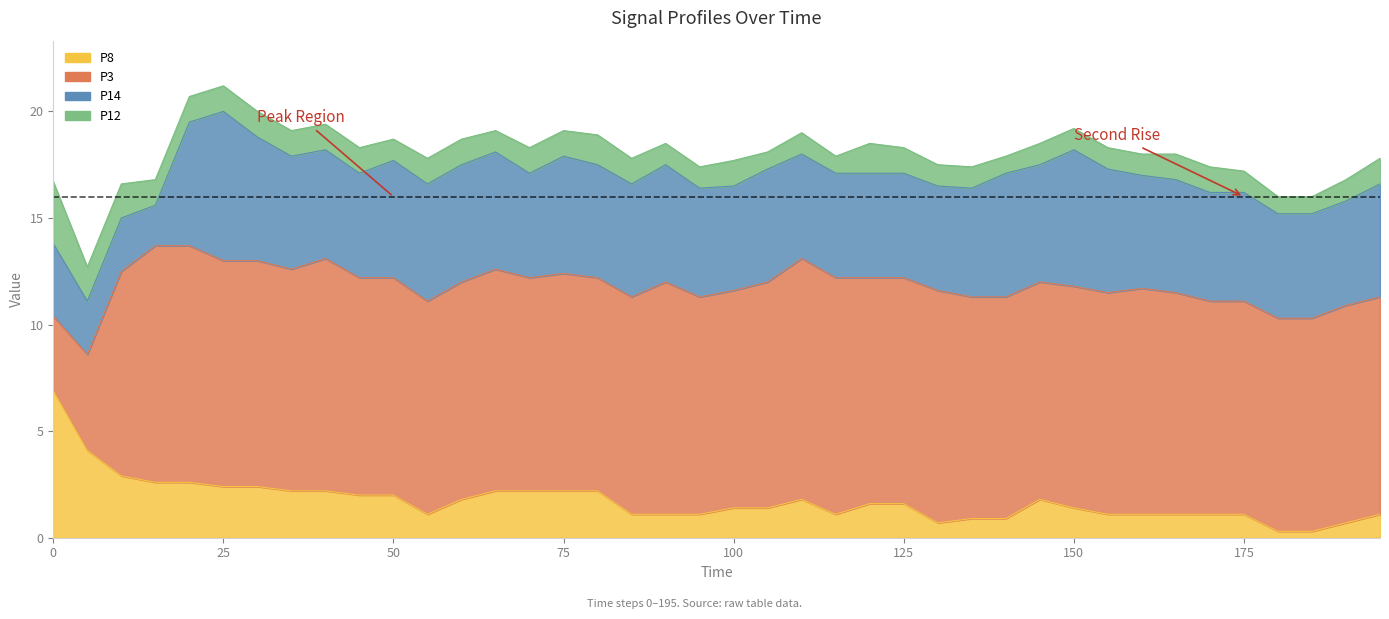

Reading right to left, what are all the values shown in this chart?

P8: 195=1.1	190=0.7	185=0.3	180=0.3	175=1.1	170=1.1	165=1.1	160=1.1	155=1.1	150=1.4	145=1.8	140=0.9	135=0.9	130=0.7	125=1.6	120=1.6	115=1.1	110=1.8	105=1.4	100=1.4	95=1.1	90=1.1	85=1.1	80=2.2	75=2.2	70=2.2	65=2.2	60=1.8	55=1.1	50=2.0	45=2.0	40=2.2	35=2.2	30=2.4	25=2.4	20=2.6	15=2.6	10=2.9	5=4.1	0=6.9
P3: 195=10.2	190=10.2	185=10.0	180=10.0	175=10.0	170=10.0	165=10.4	160=10.6	155=10.4	150=10.4	145=10.2	140=10.4	135=10.4	130=10.9	125=10.6	120=10.6	115=11.1	110=11.3	105=10.6	100=10.2	95=10.2	90=10.9	85=10.2	80=10.0	75=10.2	70=10.0	65=10.4	60=10.2	55=10.0	50=10.2	45=10.2	40=10.9	35=10.4	30=10.6	25=10.6	20=11.1	15=11.1	10=9.6	5=4.5	0=3.5
P14: 195=5.3	190=4.9	185=4.9	180=4.9	175=5.1	170=5.1	165=5.3	160=5.3	155=5.8	150=6.4	145=5.5	140=5.8	135=5.1	130=4.9	125=4.9	120=4.9	115=4.9	110=4.9	105=5.3	100=4.9	95=5.1	90=5.5	85=5.3	80=5.3	75=5.5	70=4.9	65=5.5	60=5.5	55=5.5	50=5.5	45=4.9	40=5.1	35=5.3	30=5.8	25=7.0	20=5.8	15=1.9	10=2.5	5=2.5	0=3.4
P12: 195=1.2	190=1.0	185=0.8	180=0.8	175=1.0	170=1.2	165=1.2	160=1.0	155=1.0	150=1.0	145=1.0	140=0.8	135=1.0	130=1.0	125=1.2	120=1.4	115=0.8	110=1.0	105=0.8	100=1.2	95=1.0	90=1.0	85=1.2	80=1.4	75=1.2	70=1.2	65=1.0	60=1.2	55=1.2	50=1.0	45=1.2	40=1.2	35=1.2	30=1.2	25=1.2	20=1.2	15=1.2	10=1.6	5=1.6	0=2.9